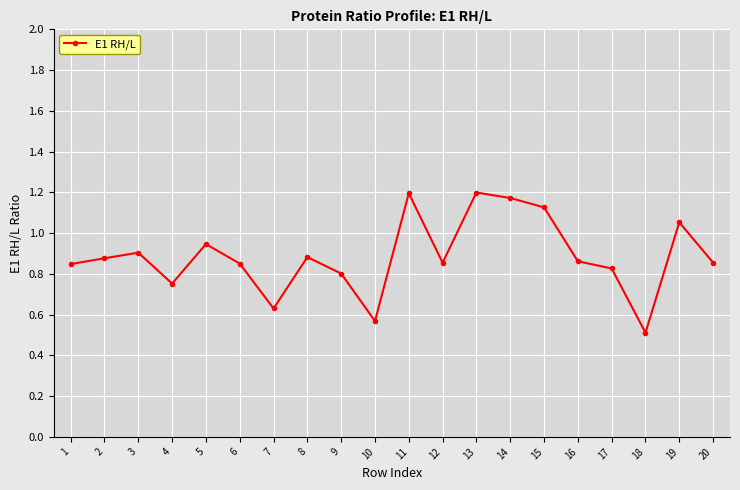

What is the change in value from 1 to 4?

-0.1